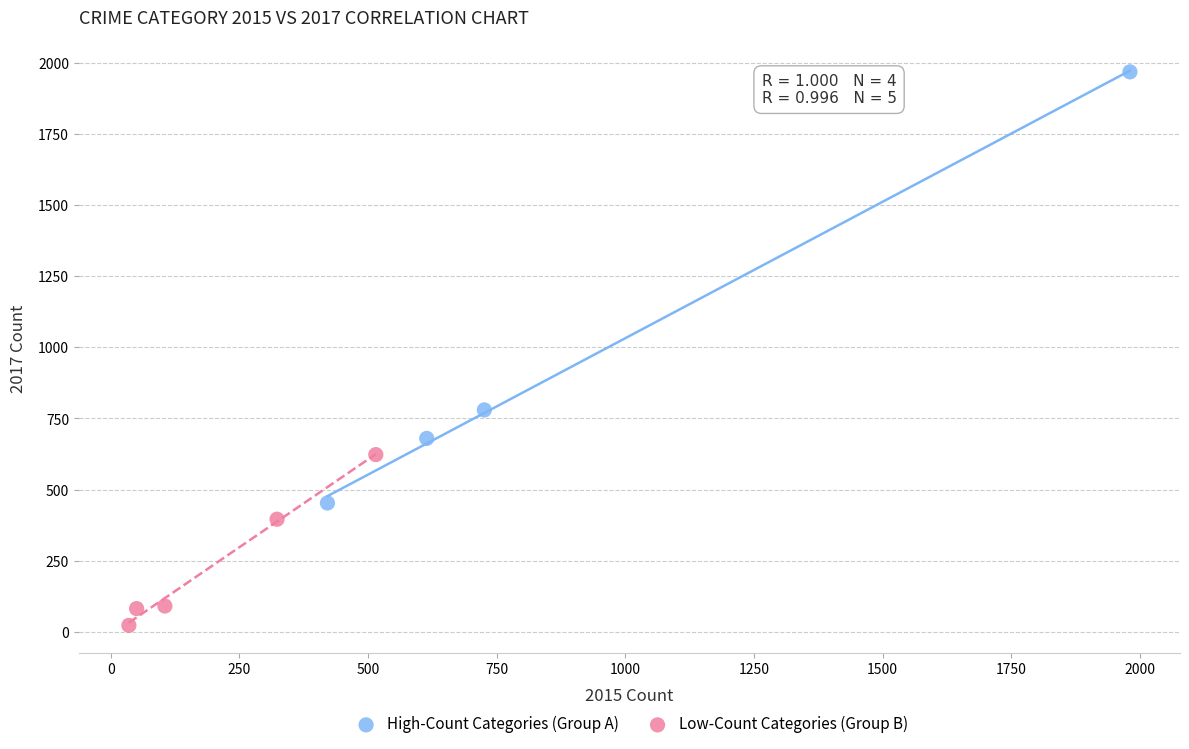

Which series contains the lowest Y value?

Low-Count Categories (Group B)